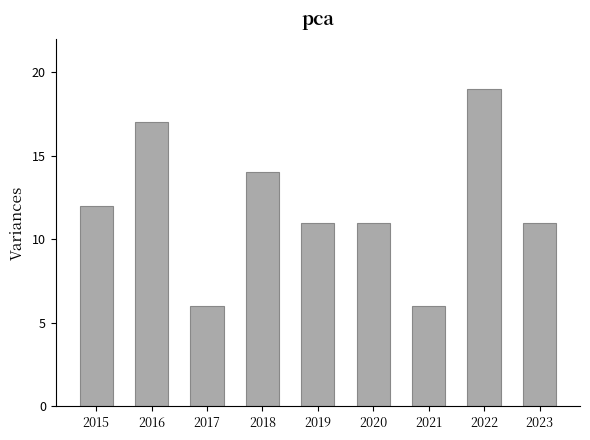

Approximately how many times larger is the value at 2018 compared to 2019?

1.3